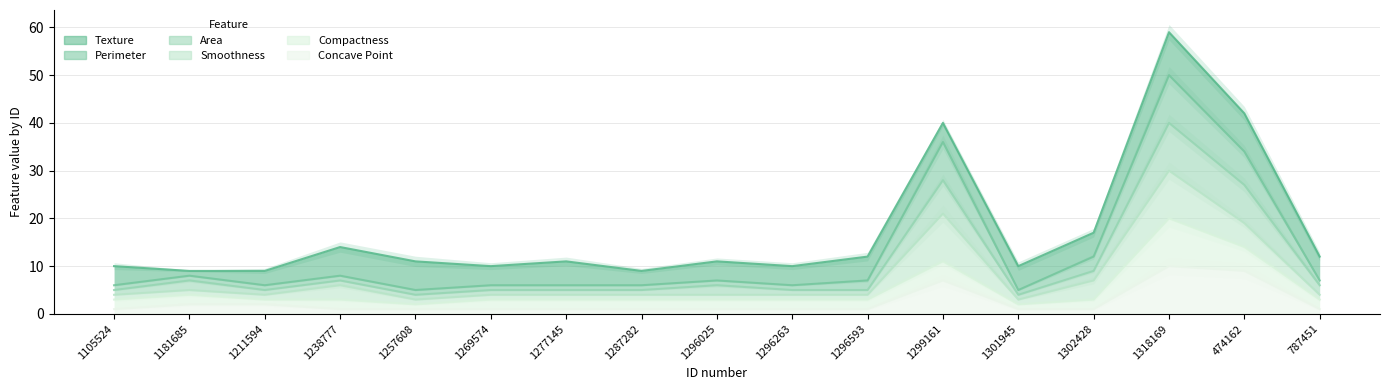

How many values in the Perimeter series exceed 7?

6